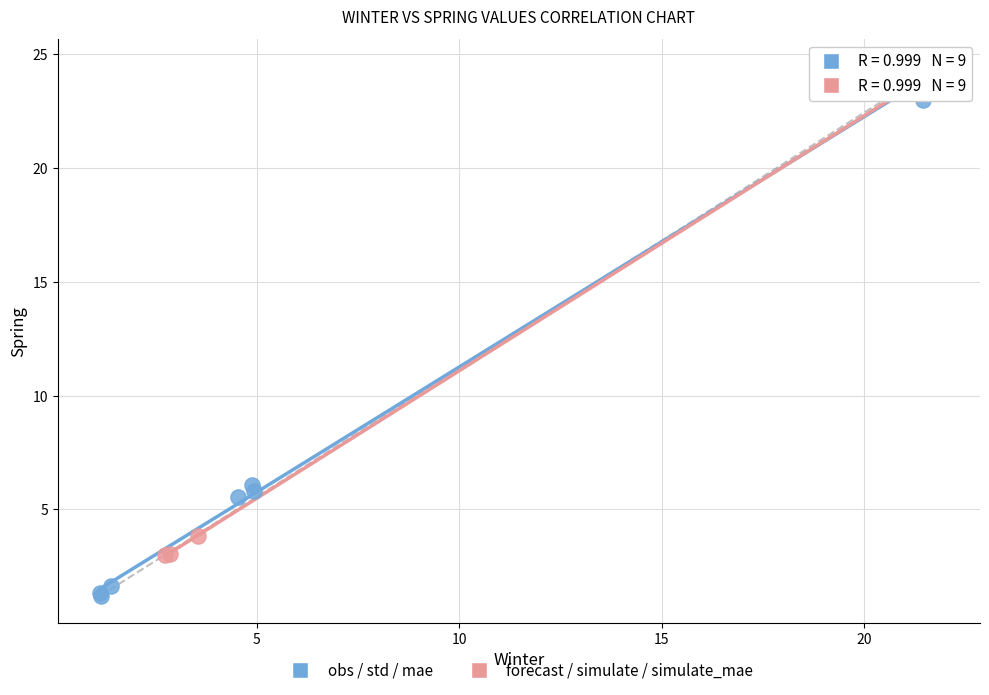

What are all the series names shown in the legend?

obs / std / mae, forecast / simulate / simulate_mae